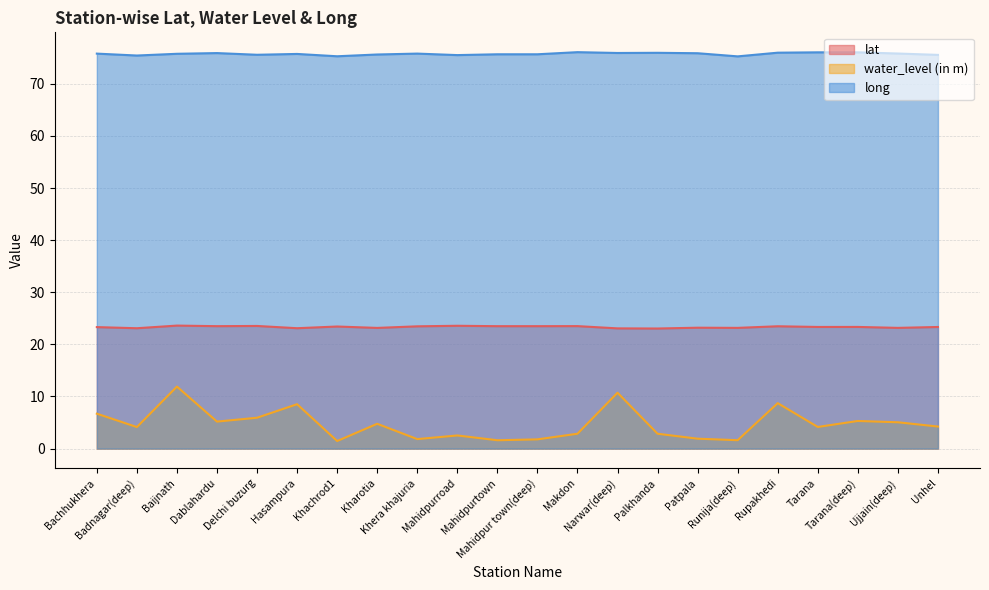

What is the minimum value shown in the chart?

1.4